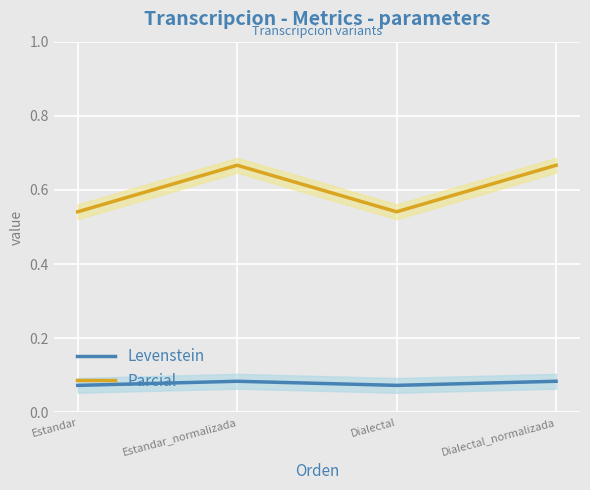

True or false: Parcial and Levenstein intersect in this chart.

False